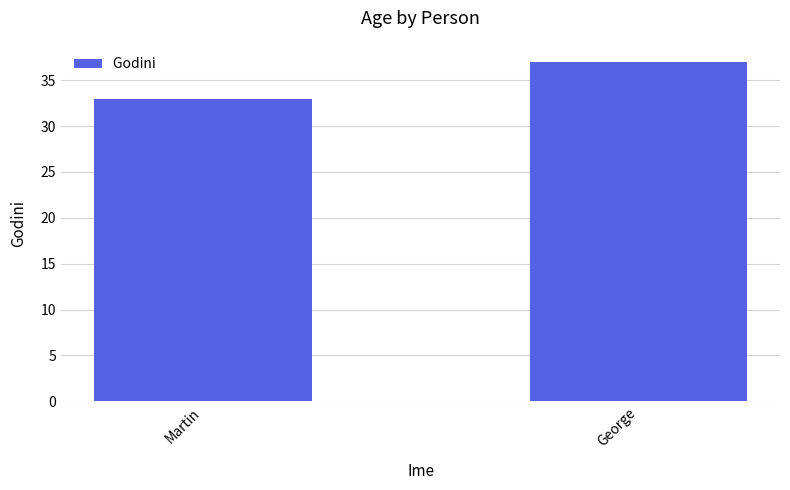

What is the sum of the values at George and Martin?

70